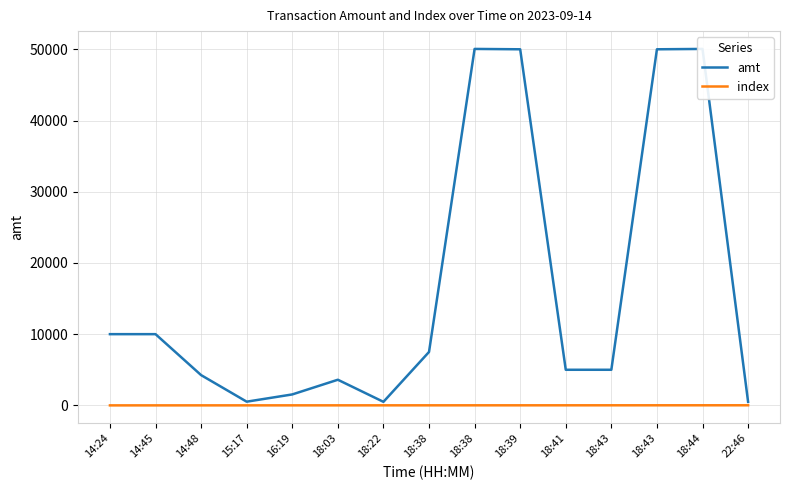

True or false: amt and index cross at least once.

False